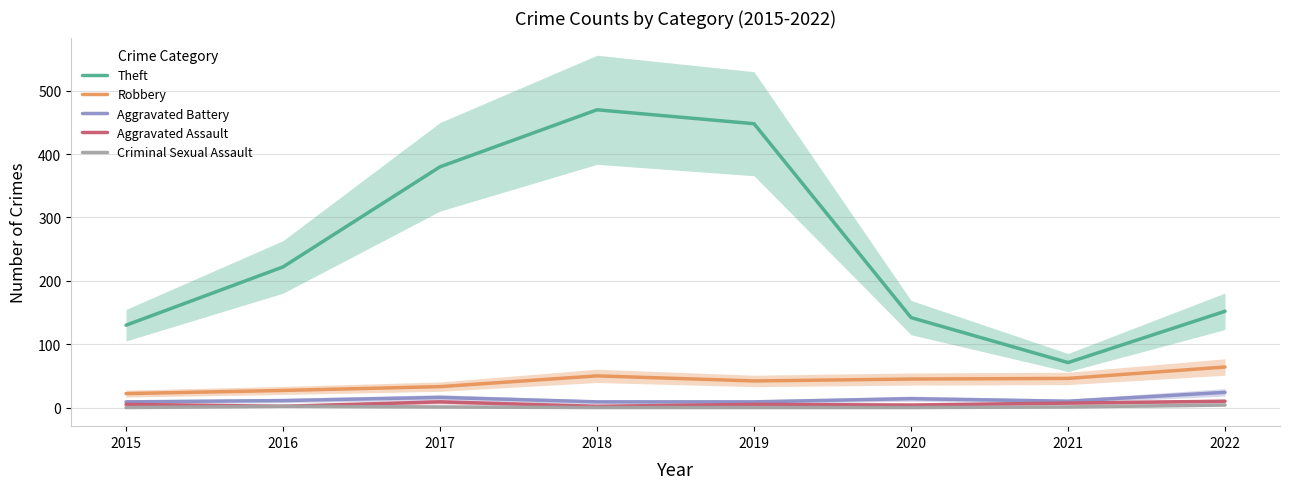

Where does the Aggravated Assault series first go above 5?

2017